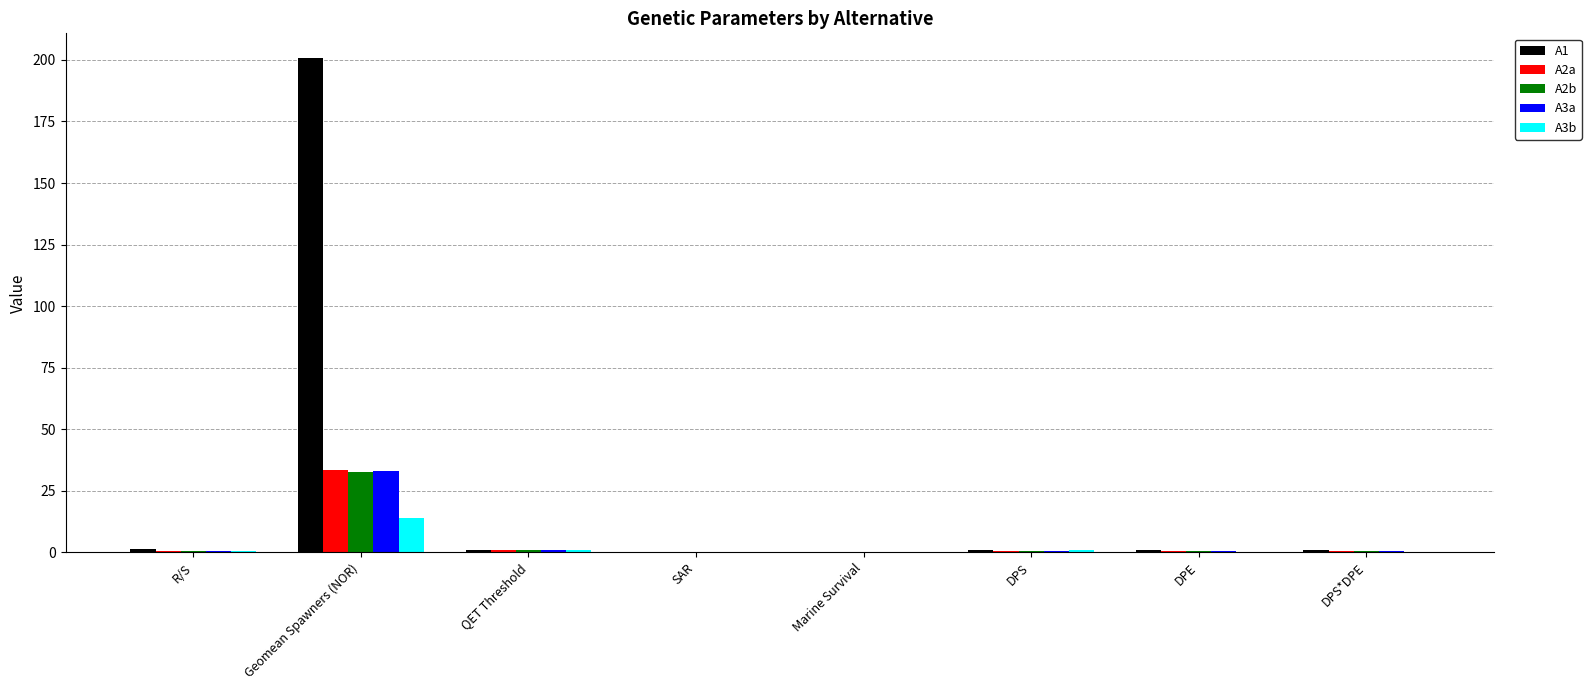

At which category is the sum across all series the highest?

Geomean Spawners (NOR)